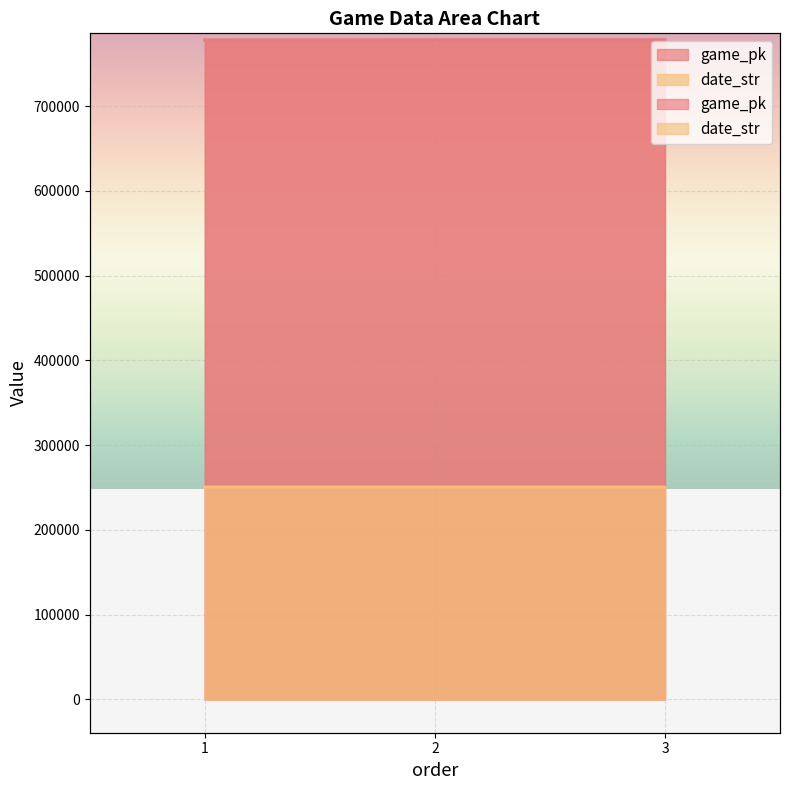

At which label does game_pk reach its peak?

3